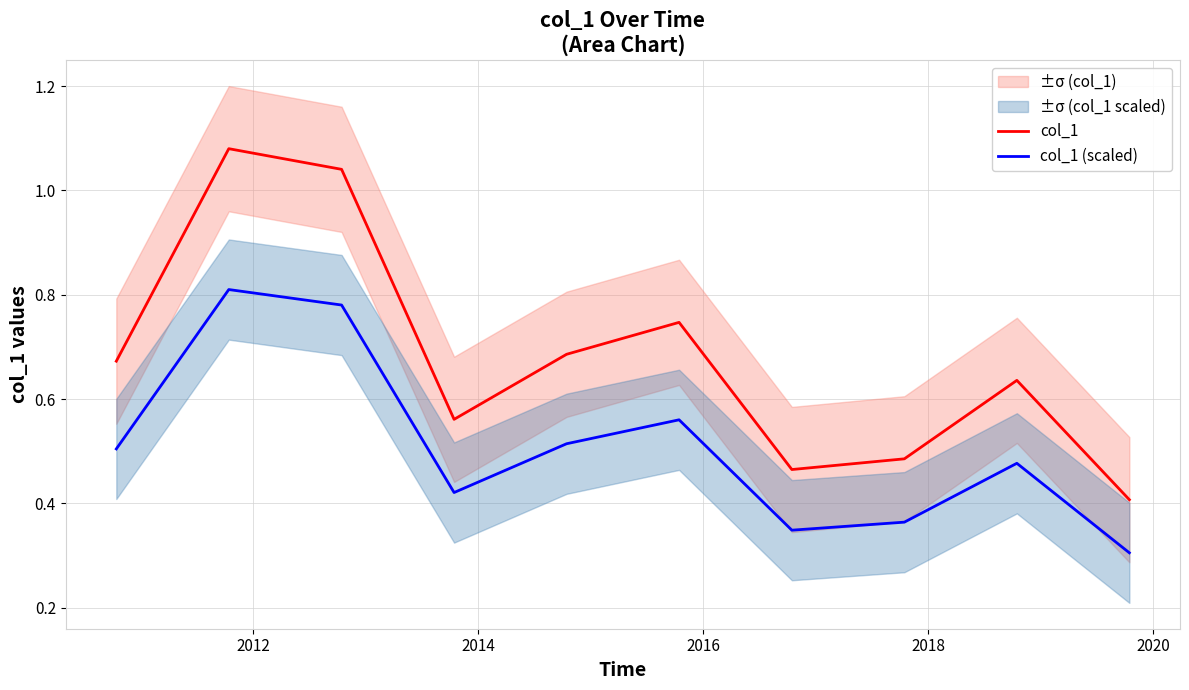

True or false: col_1 and col_1 (scaled) intersect in this chart.

False